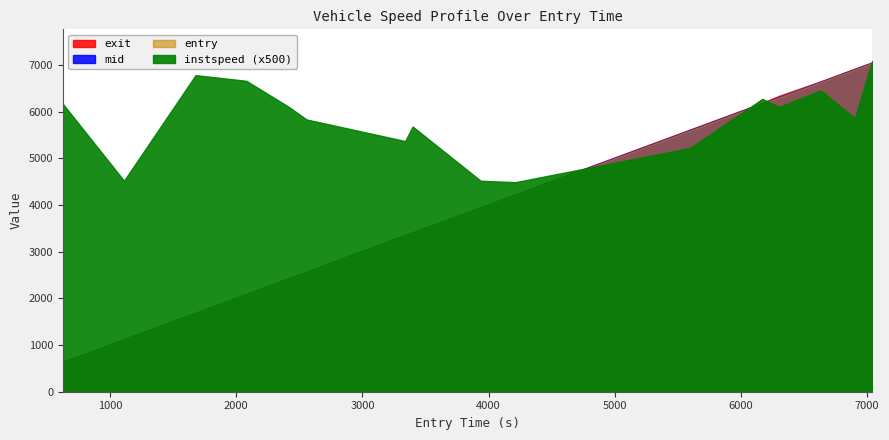

Which series has the largest total across all categories?

exit